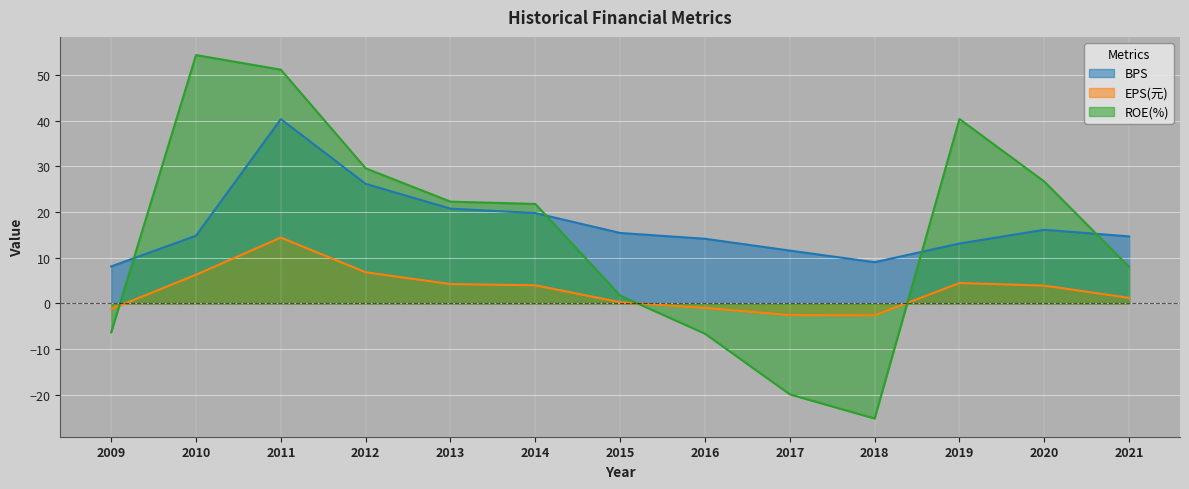

Reading right to left, extract all data points from this chart.

BPS: 14.7	16.1	13.1	9.0	11.6	14.2	15.4	19.8	20.8	26.2	40.4	14.8	8.1
EPS(元): 1.2	3.9	4.5	-2.6	-2.6	-1.0	0.3	4.0	4.2	6.8	14.4	6.3	-1.2
ROE(%): 8.0	26.7	40.4	-25.2	-19.9	-6.6	1.7	21.8	22.3	29.6	51.2	54.4	-6.3